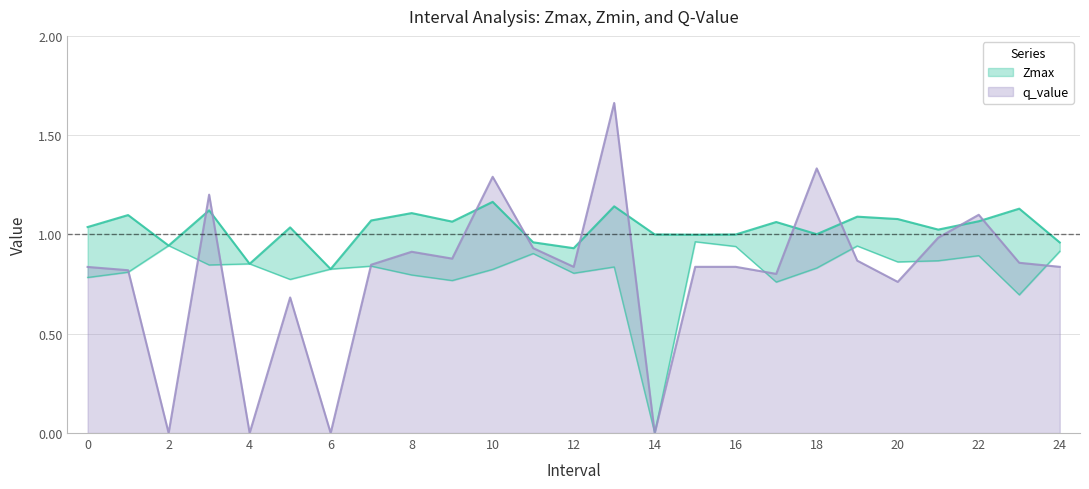

True or false: q_value has a value of 1.0 at 21.

True